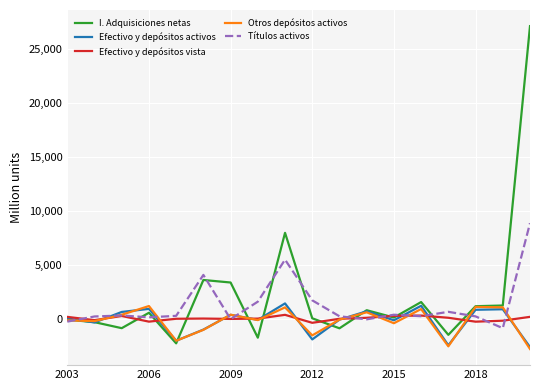

Which series has the largest total across all categories?

I. Adquisiciones netas